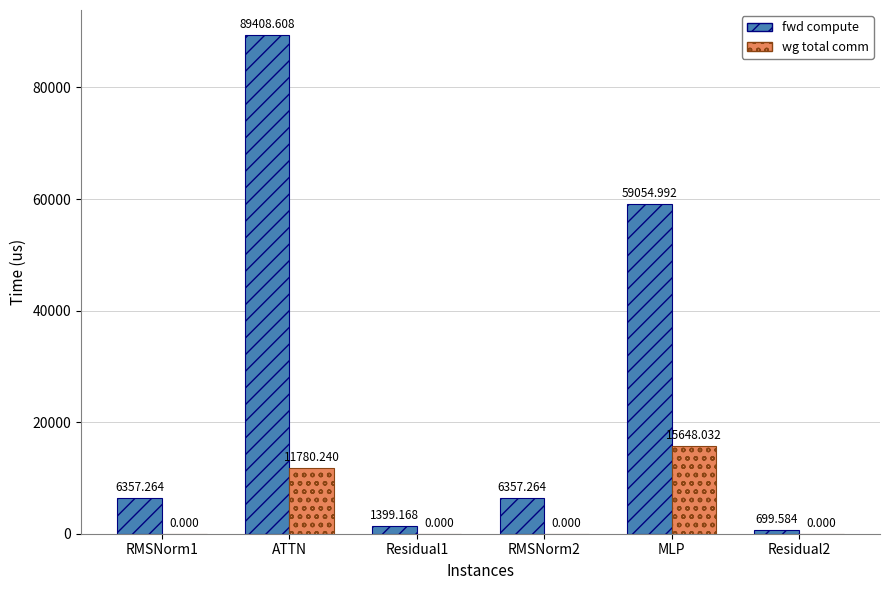

Which series has the widest spread of values?

fwd compute